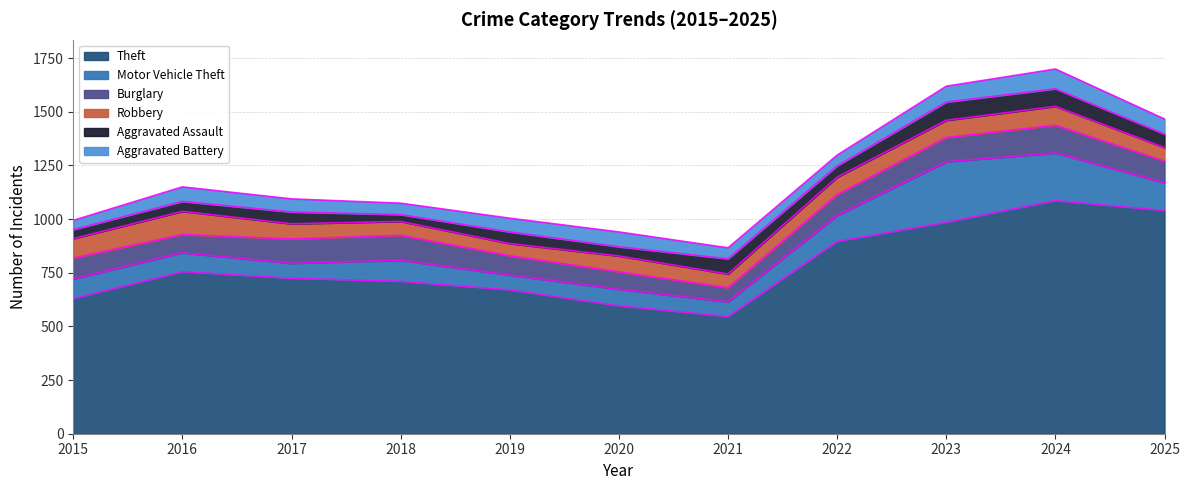

What is the minimum value shown in the chart?

32